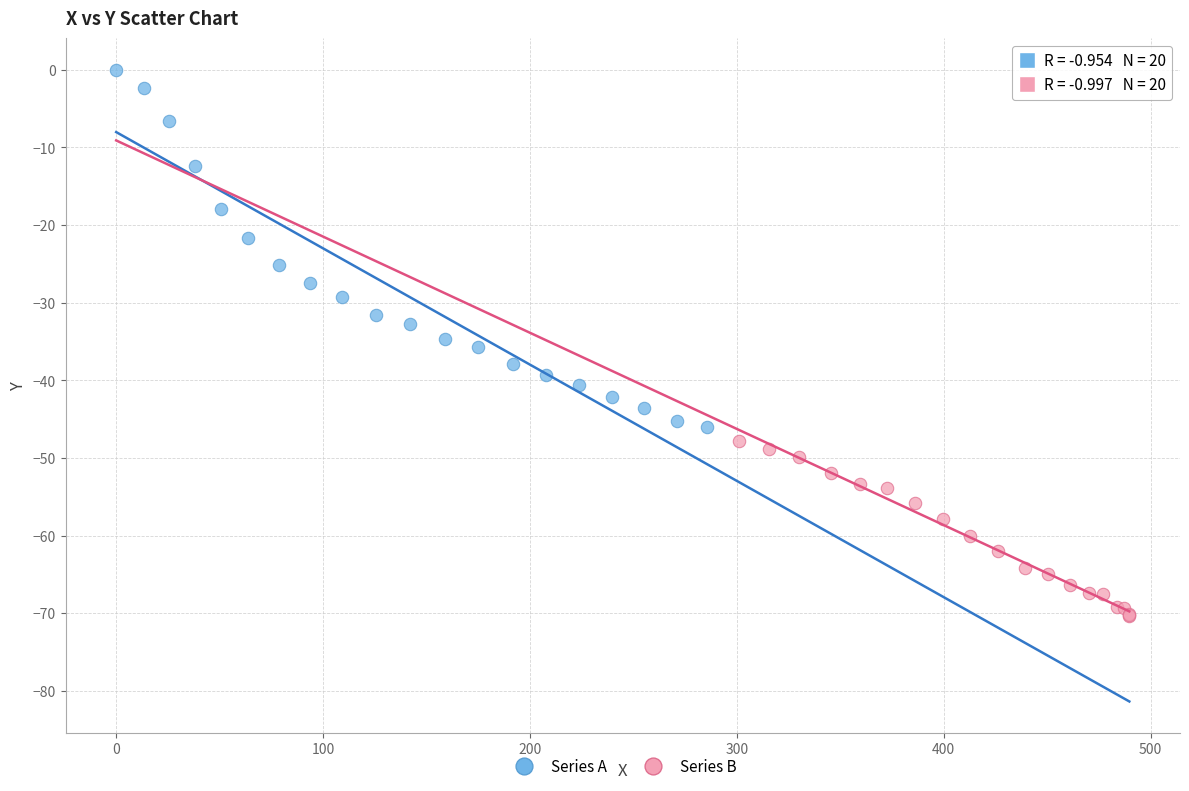

What are all the series names shown in the legend?

Series A, Series B